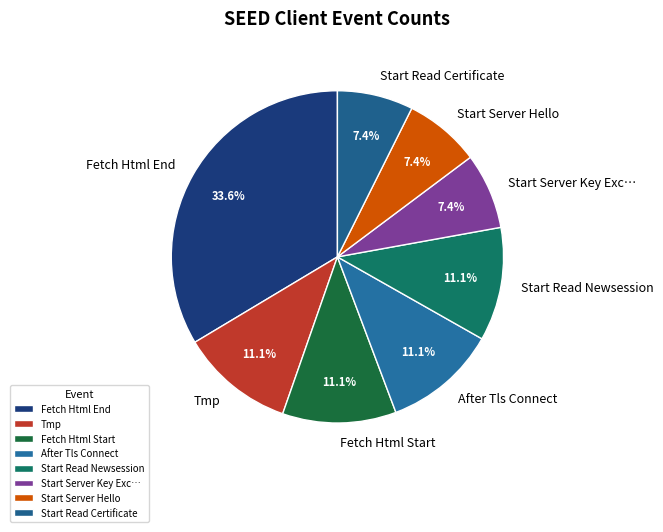

Is there a majority slice in this chart?

No